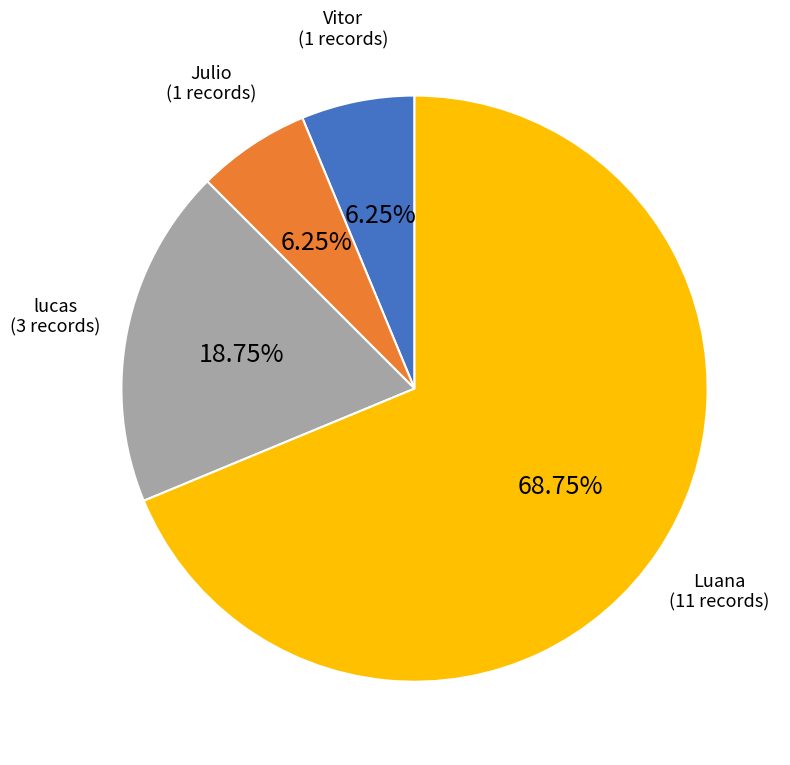

Is there any slice that represents more than half of the pie?

Yes